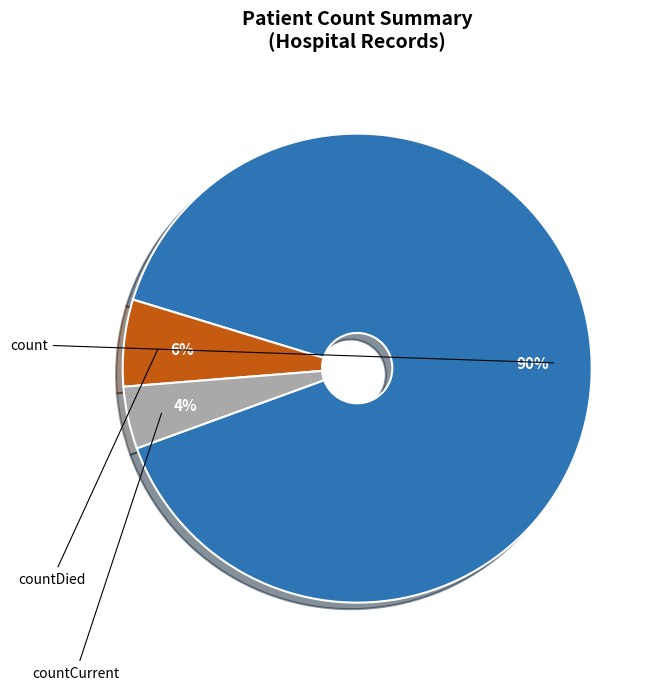

To the nearest percent, what portion does countDied represent?

6%